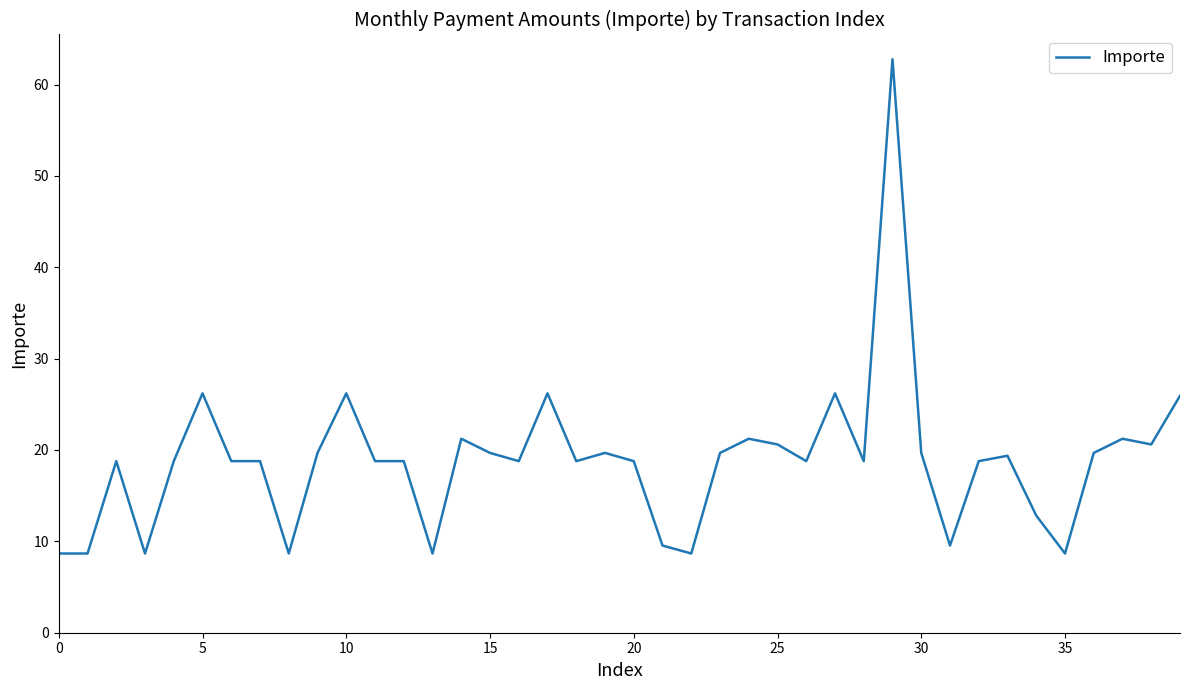

What is the minimum value shown in the chart?

8.7